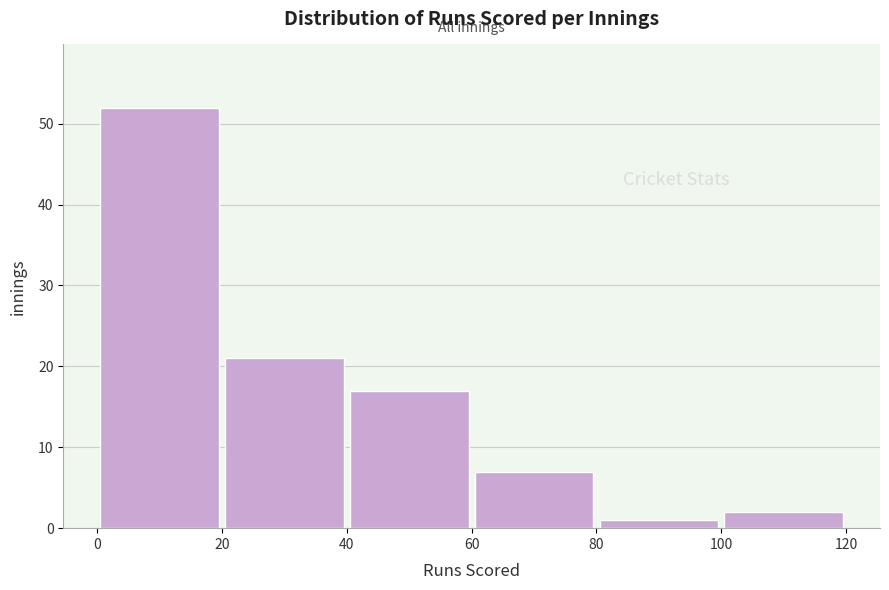

How tall is the bar that spans 40 to 60 on the x-axis? The values are not printed on the chart, so give them approximately, as read against the axis.

17